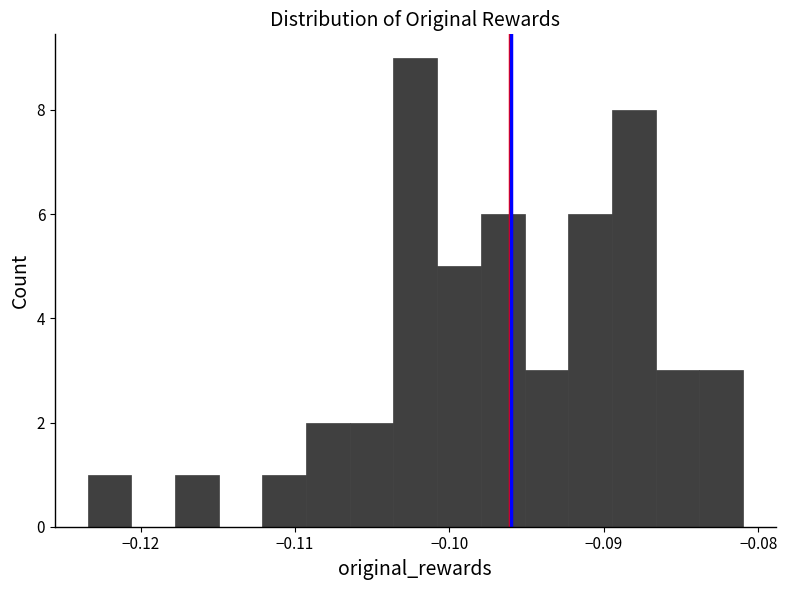

Around what value on the x-axis is the tallest bar? Give the approximate position of its centre, as read against the axis.

-0.102